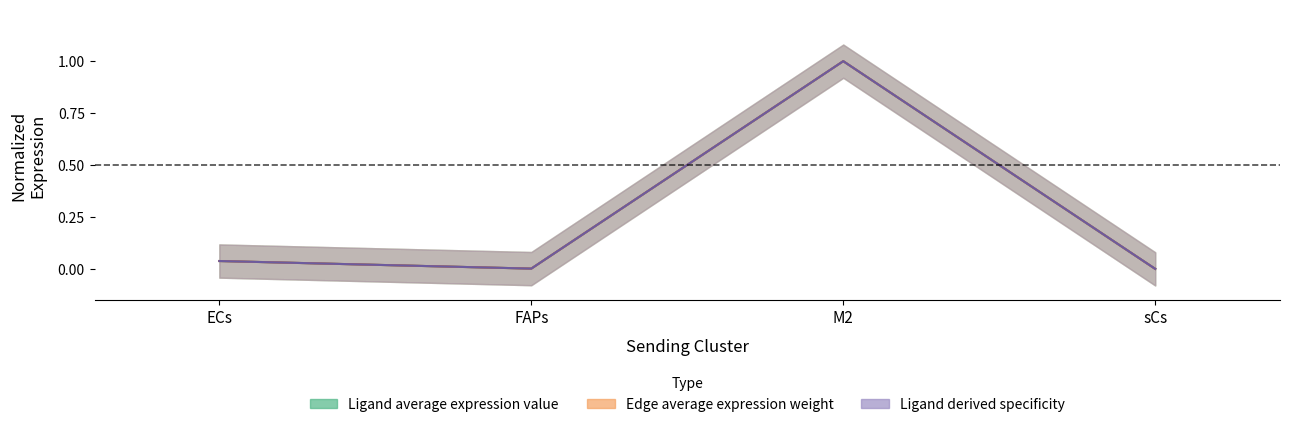

The value of Ligand derived specificity of average expression value at ECs is 0.0. True or false?

True